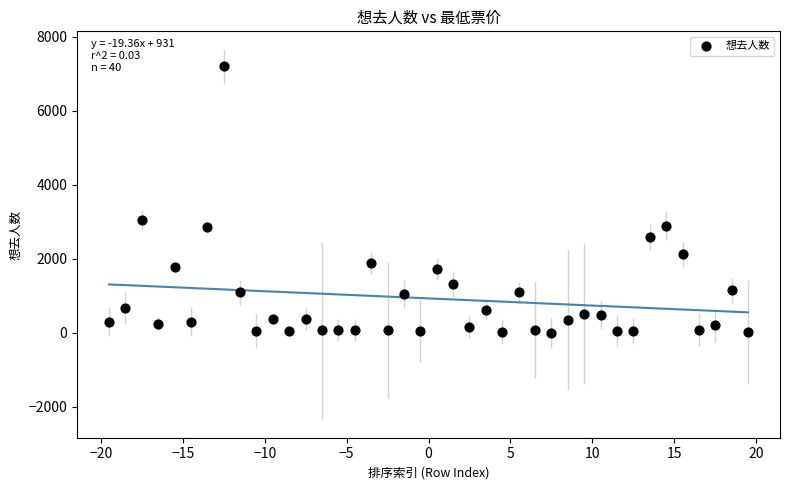

What is the range of Y values (max minus min)?

7195